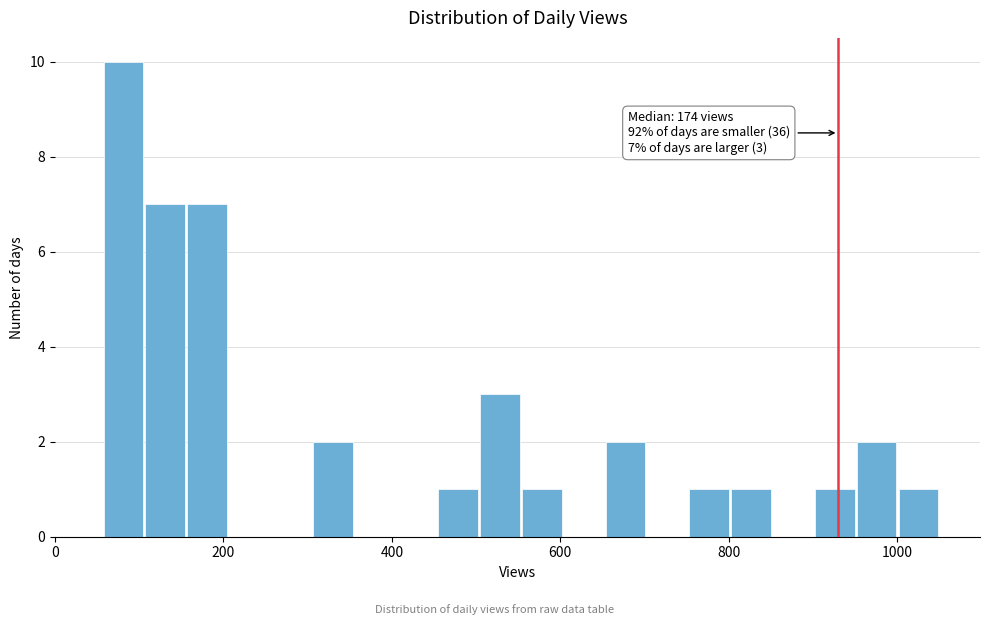

Read against the x-axis, roughly where is the centre of the tallest bar?

80